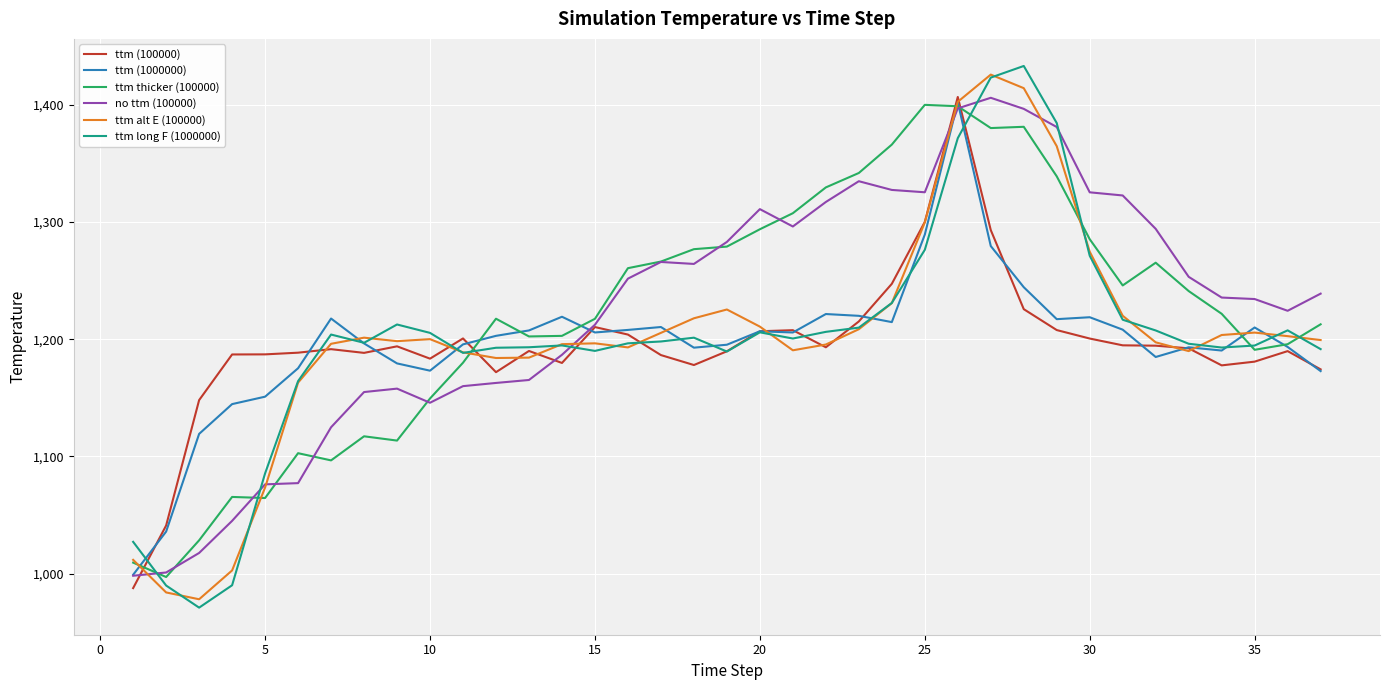

What is the smallest value displayed?

971.0